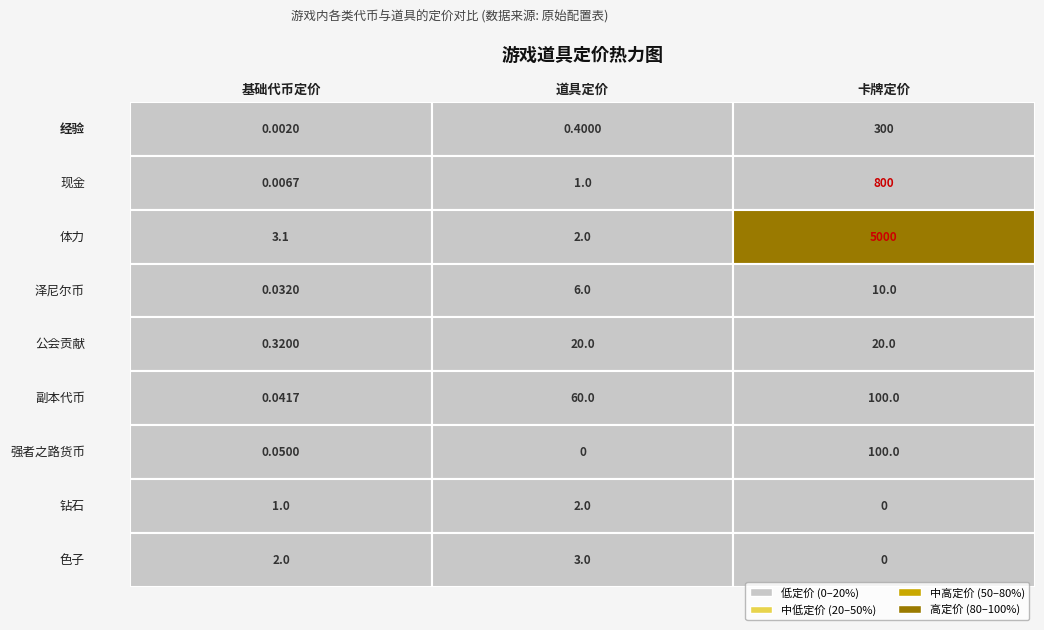

Rank the categories by 卡牌 value from highest to lowest.

体力, 现金, 经验, 副本代币, 强者之路货币, 公会贡献, 泽尼尔币, 钻石, 色子